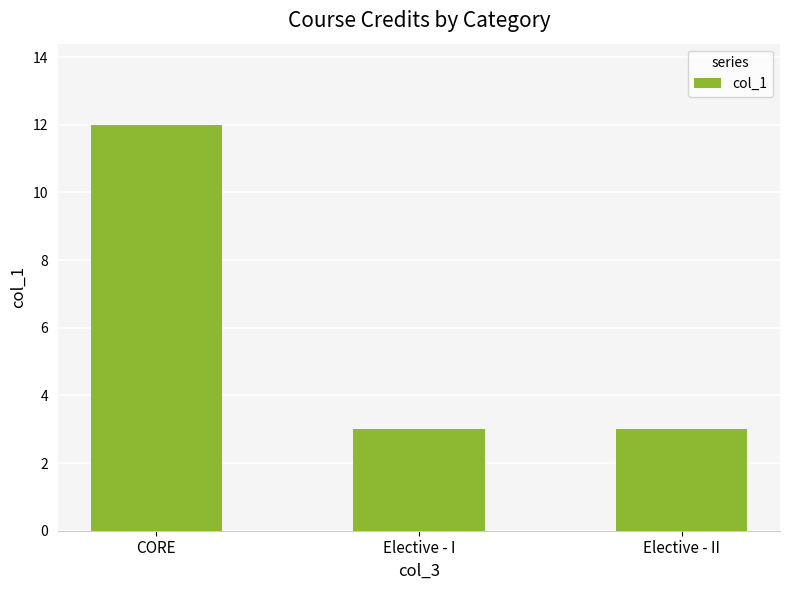

What is the greatest value displayed?

12